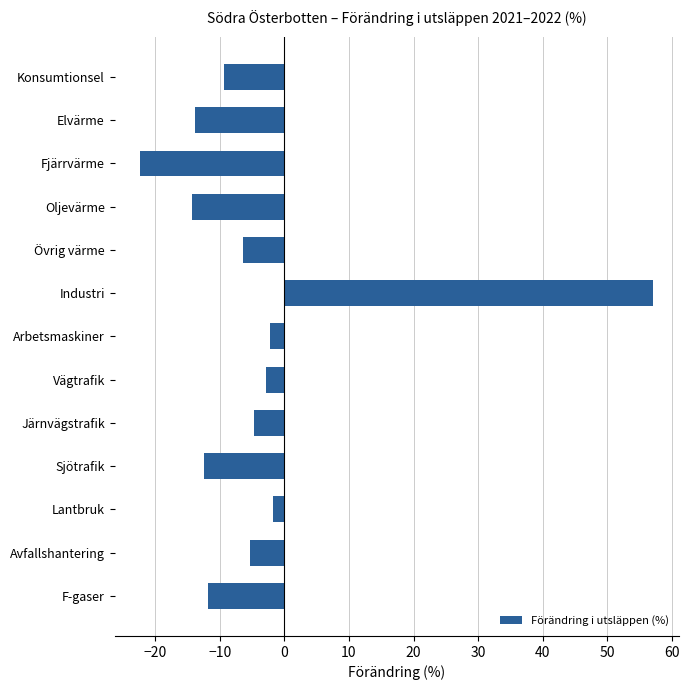

Is it true that the value at F-gaser is -4.8?

False